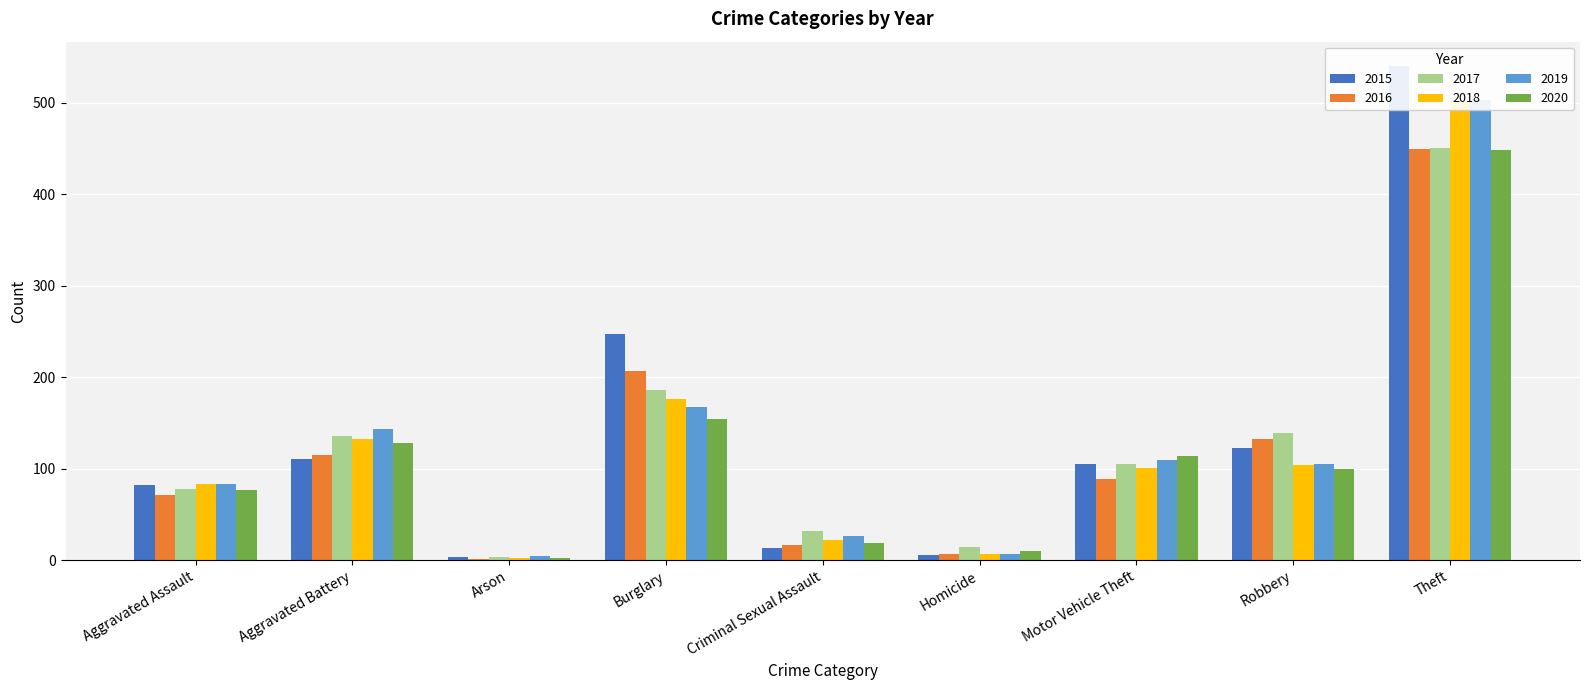

Which category has the lowest value in the 2018 series?

Arson